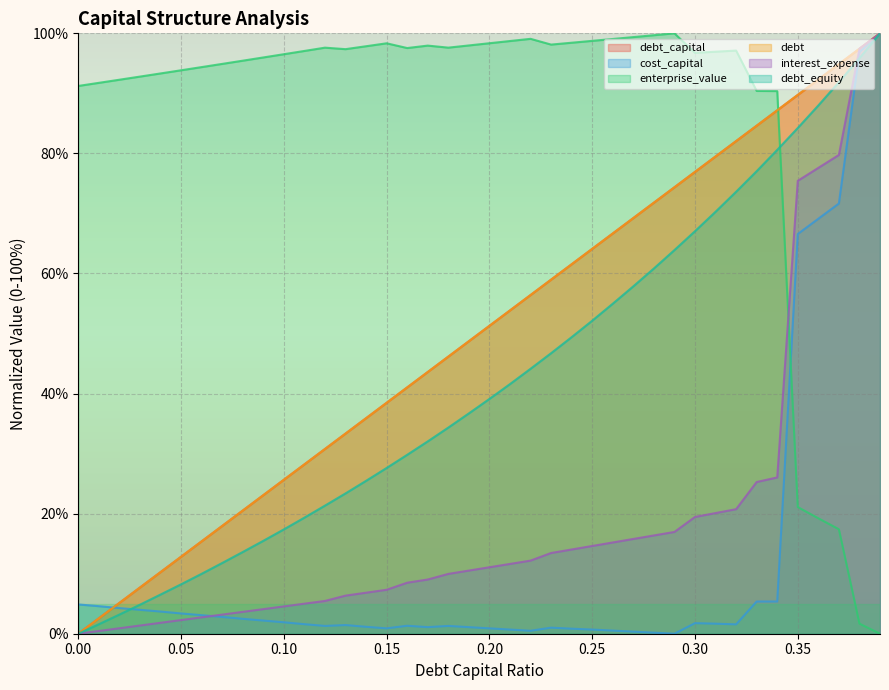

At which label does enterprise_value first exceed 97?

0.11